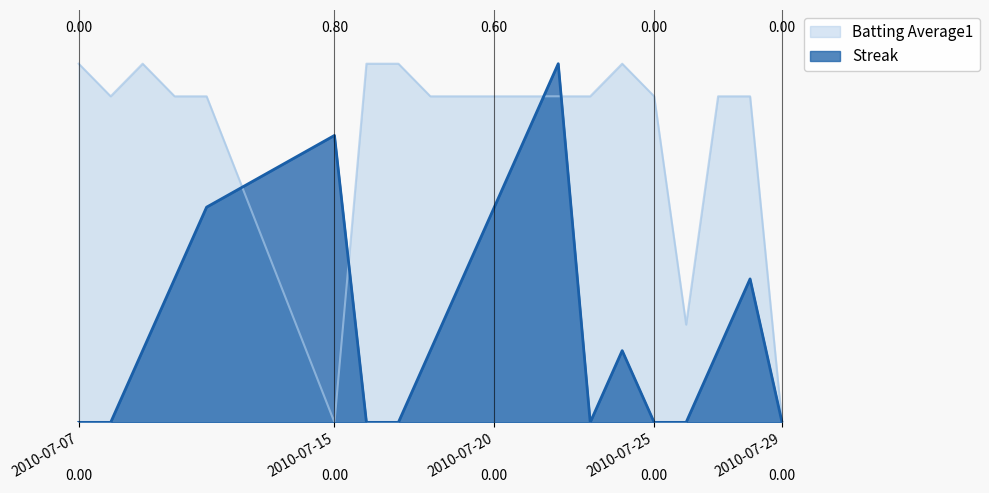

How many Streak values are between 0 and 1?

20